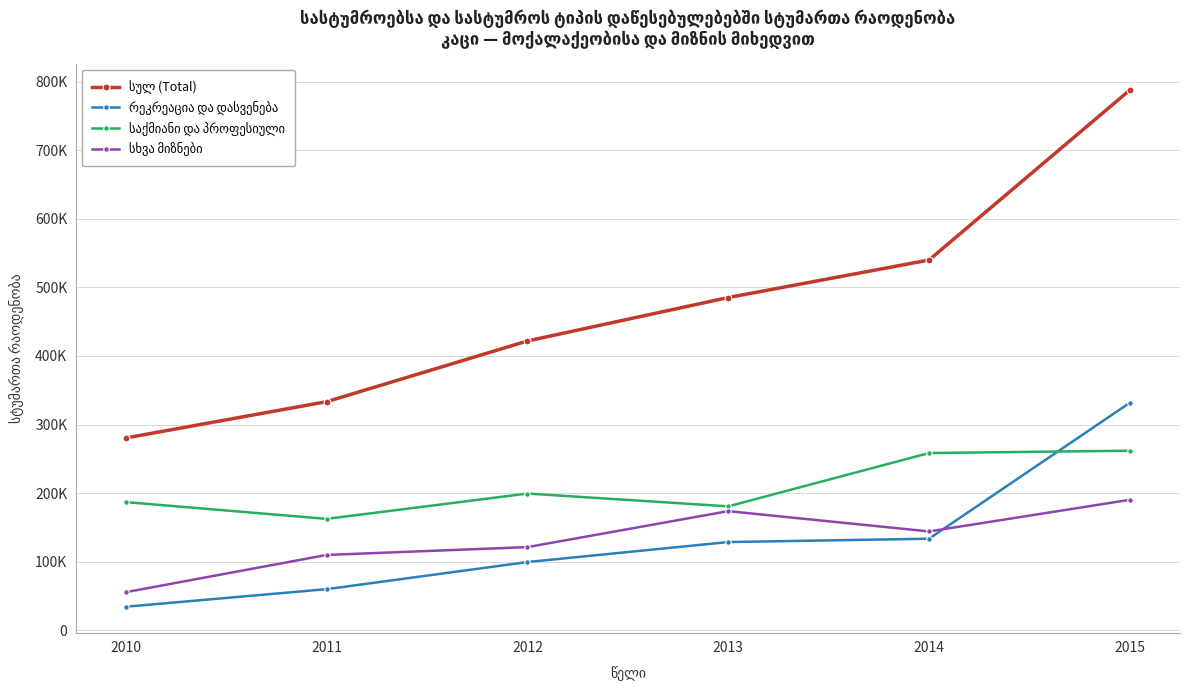

What is the difference between the სხვა მიზნები values at 2014 and 2011?

34279